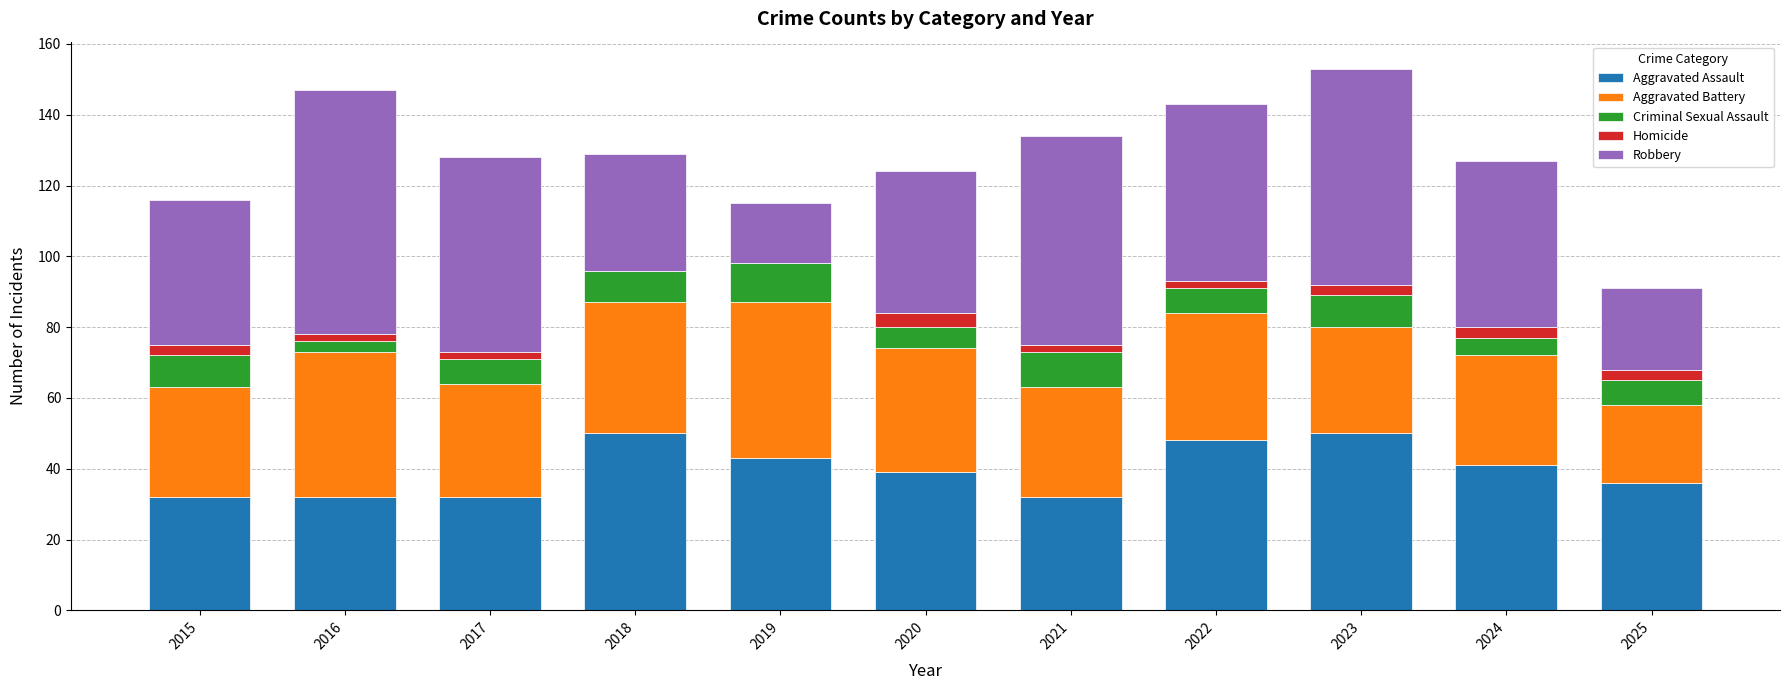

What is the sum of the Aggravated Assault values at 2019 and 2020?

82